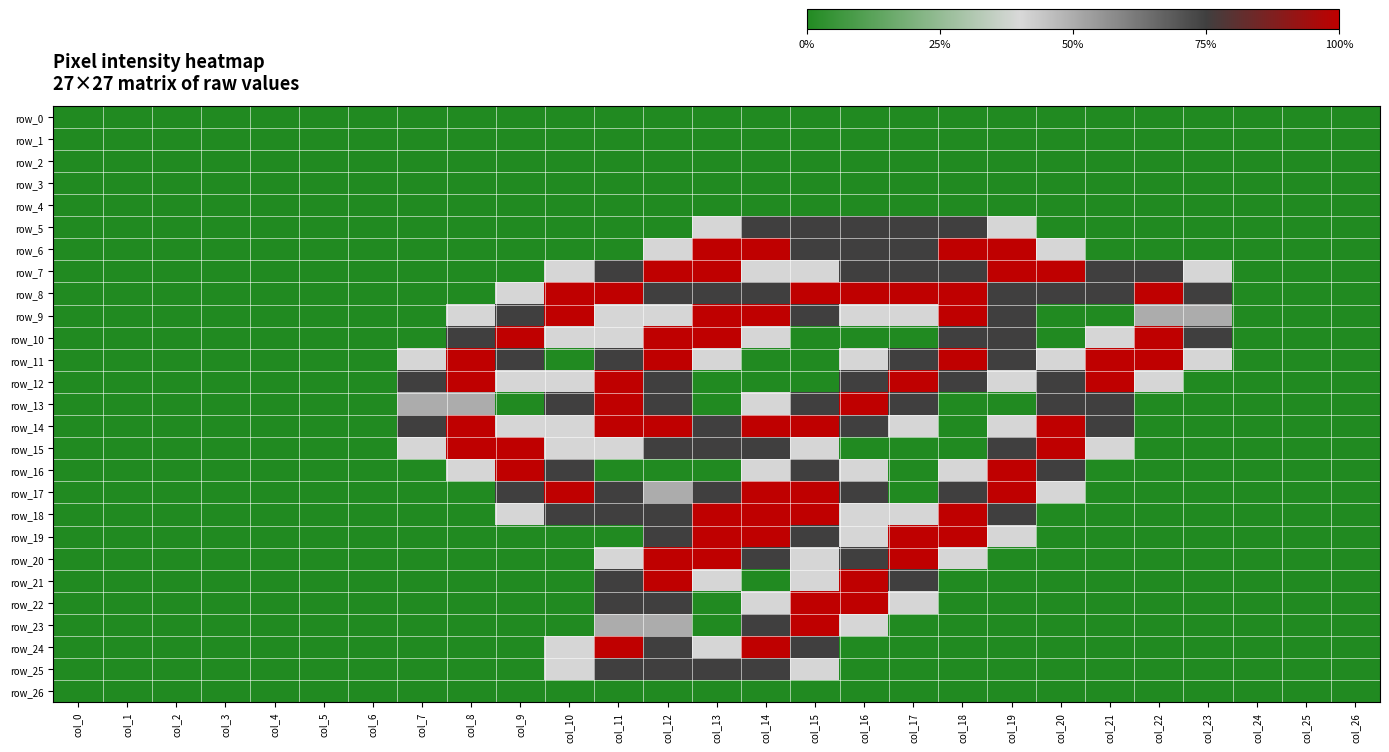

How many data points does each series have?

27